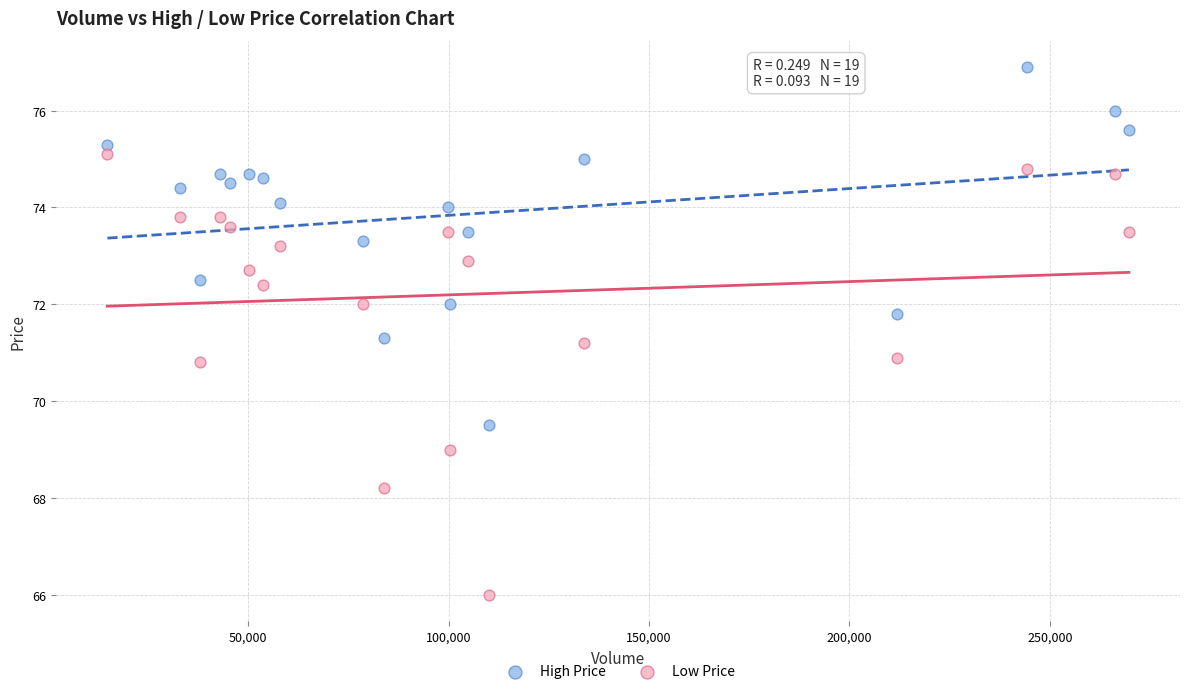

Across all data points, what is the range of Y values (max minus min)?

10.9